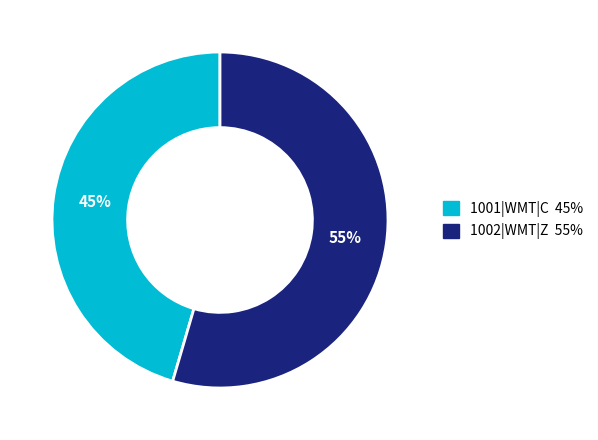

Which slice is the smallest?

1001|WMT|C